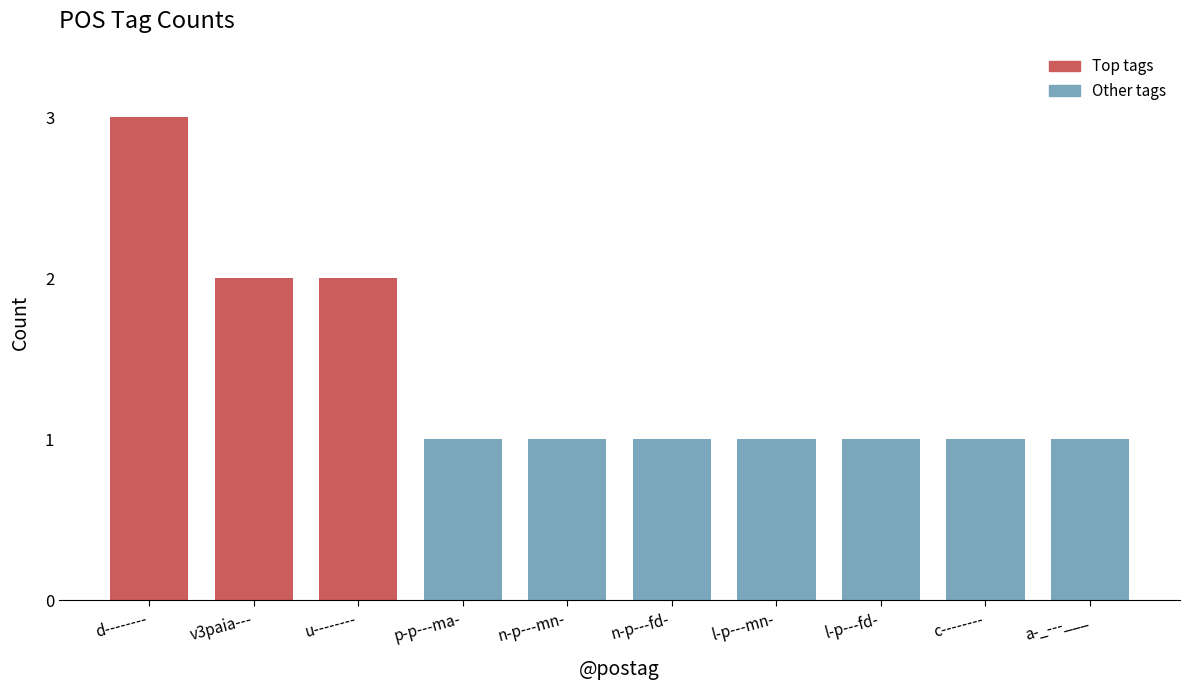

Is it true that the value at d-------- is 1?

False